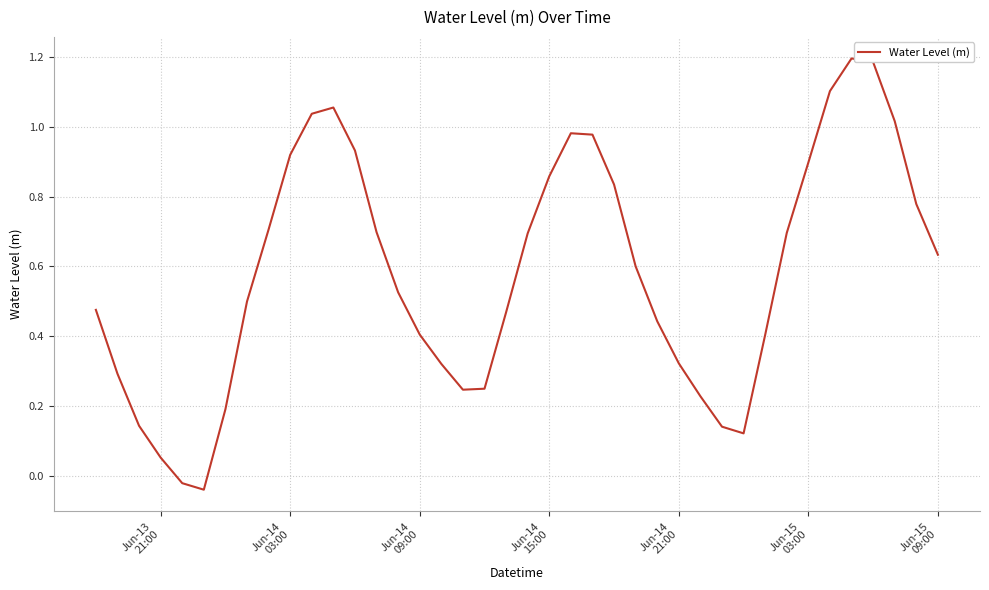

What is the value of the 25th point from the left?

0.8